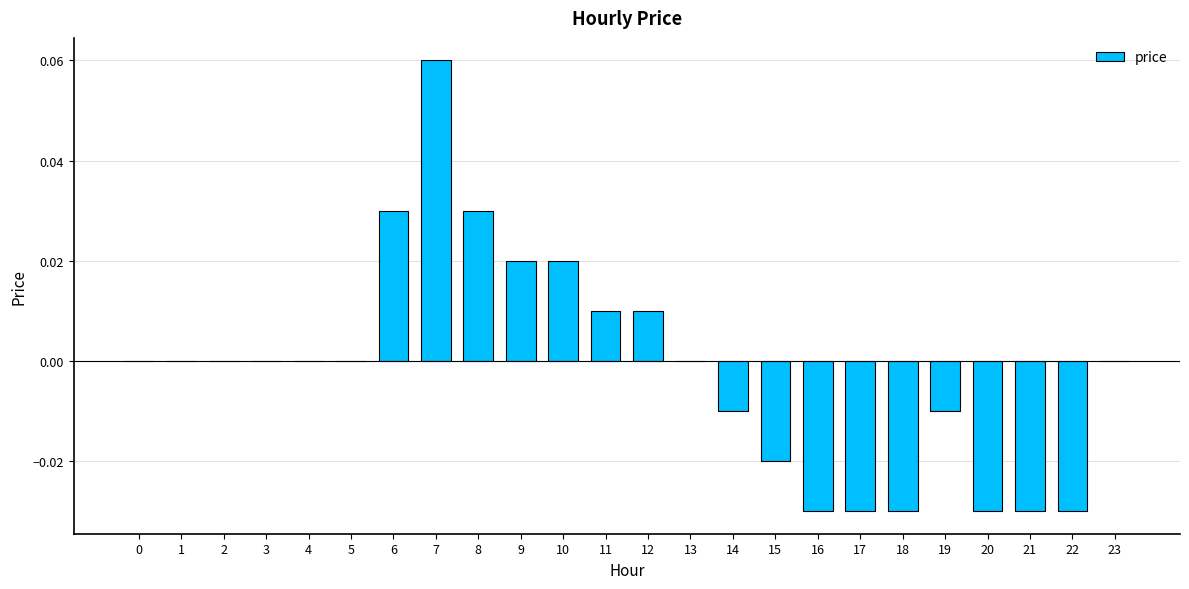

The chart shows a value of 0.0 at 4. True or false?

True